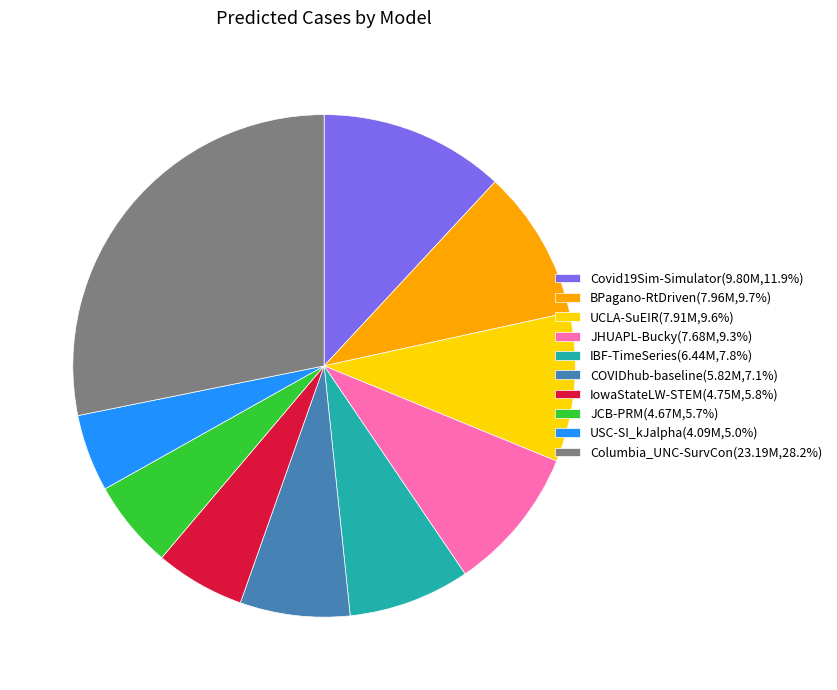

Do BPagano-RtDriven(7.96M,9.7%) and Columbia_UNC-SurvCon(23.19M,28.2%) together represent more than half of the pie?

No